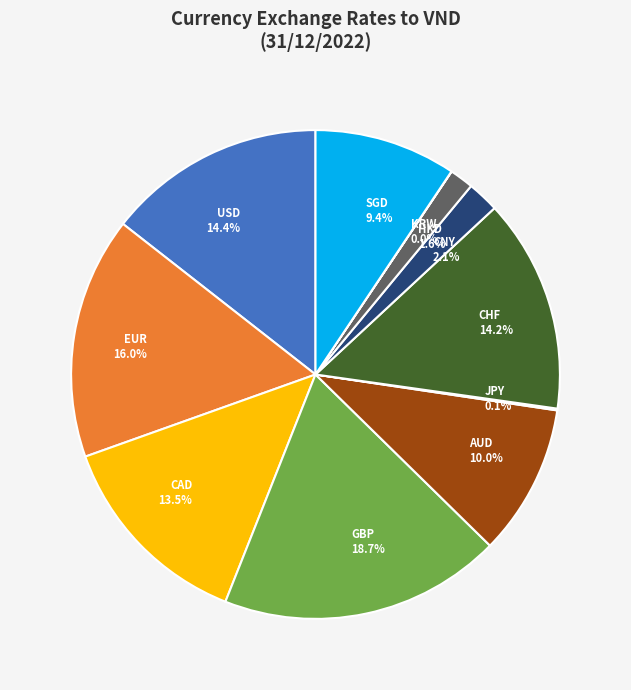

Approximately how many times larger is the value at AUD compared to EUR?

0.6